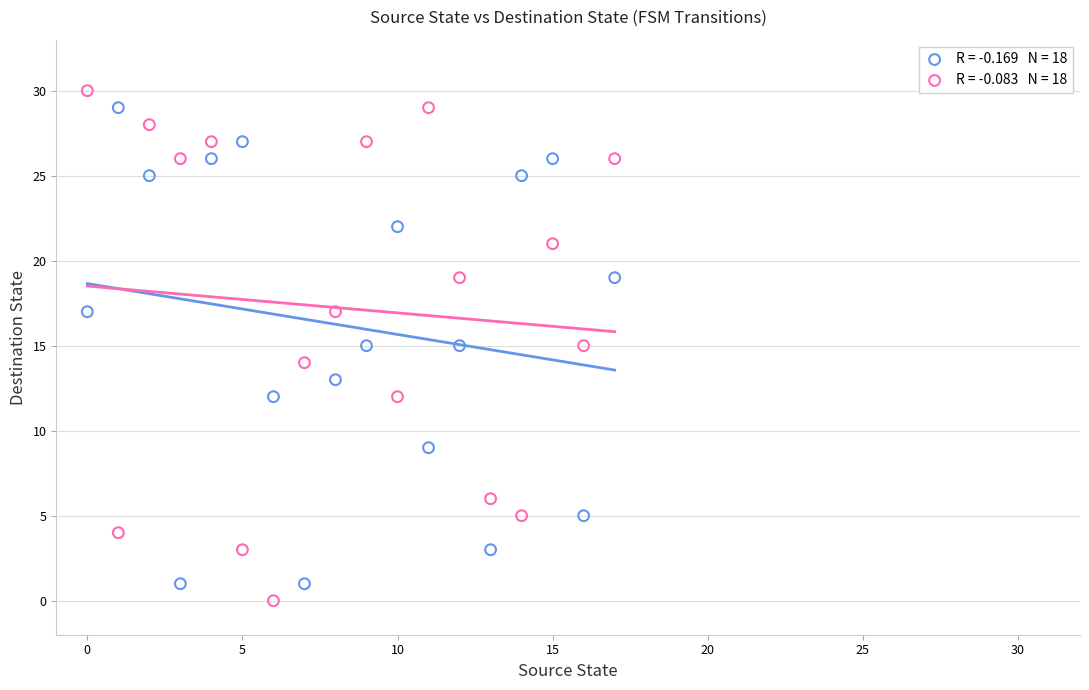

Across all data points, what is the range of Y values (max minus min)?

30